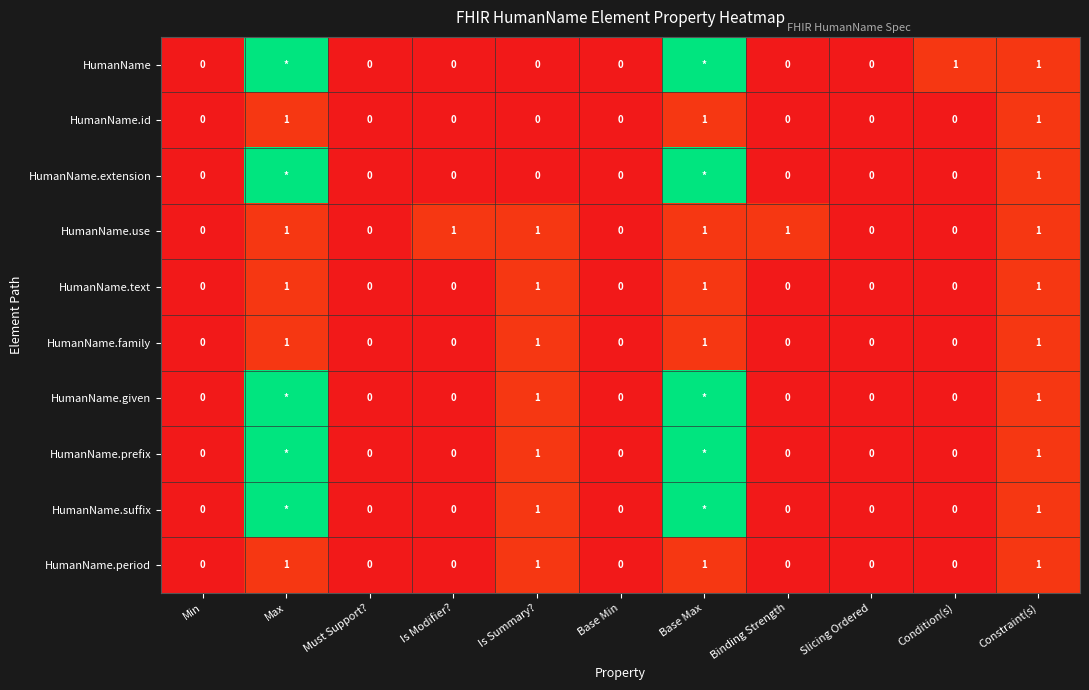

How many series are shown in this chart?

10